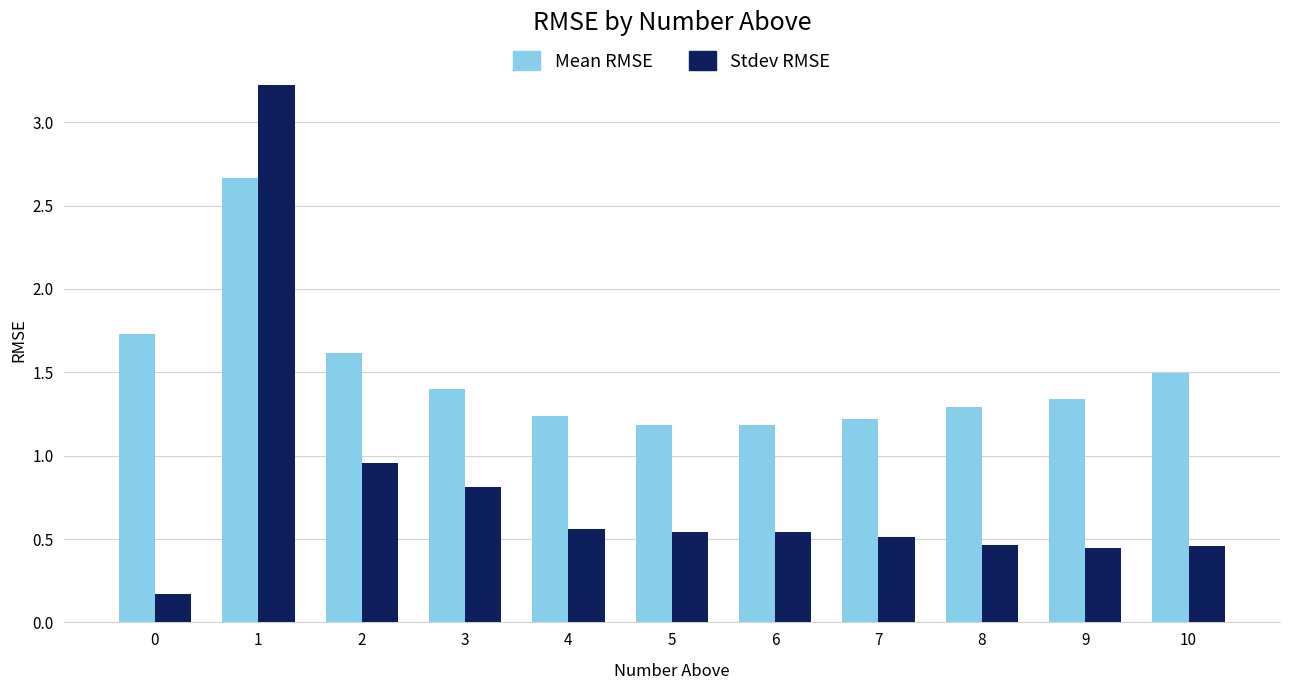

Which series has the largest total across all categories?

Mean RMSE